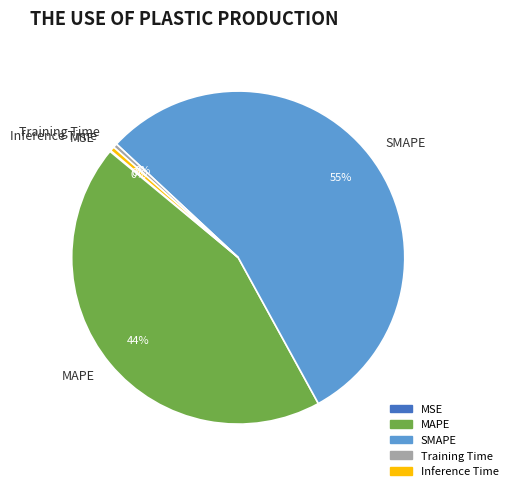

To the nearest percent, what portion does MAPE represent?

44%